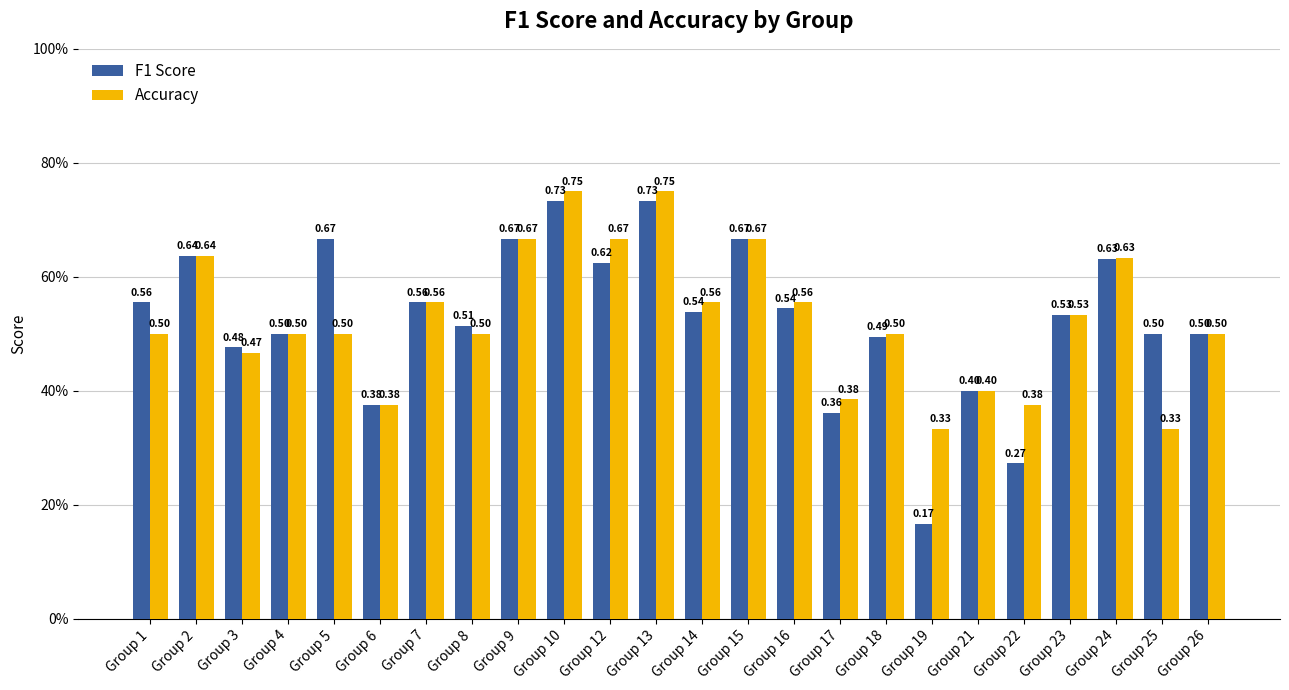

Does the chart contain any negative values?

No